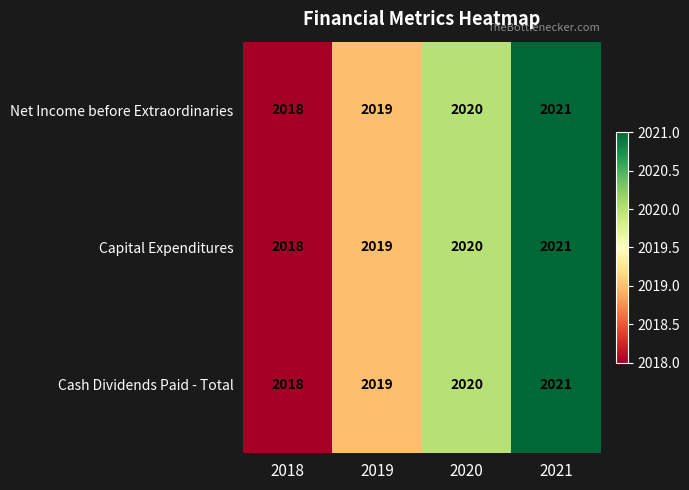

What is the smallest value displayed?

2018